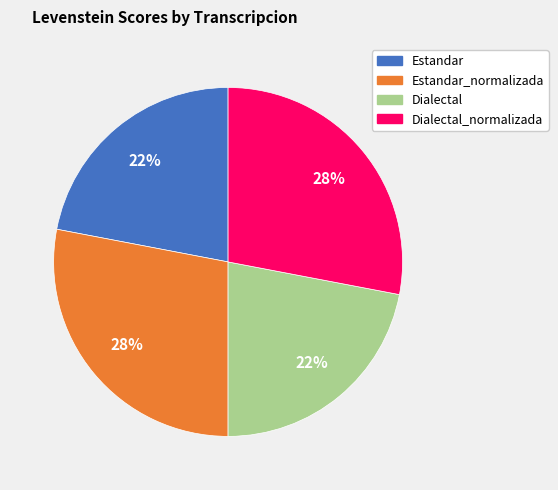

Is there any slice that represents more than half of the pie?

No